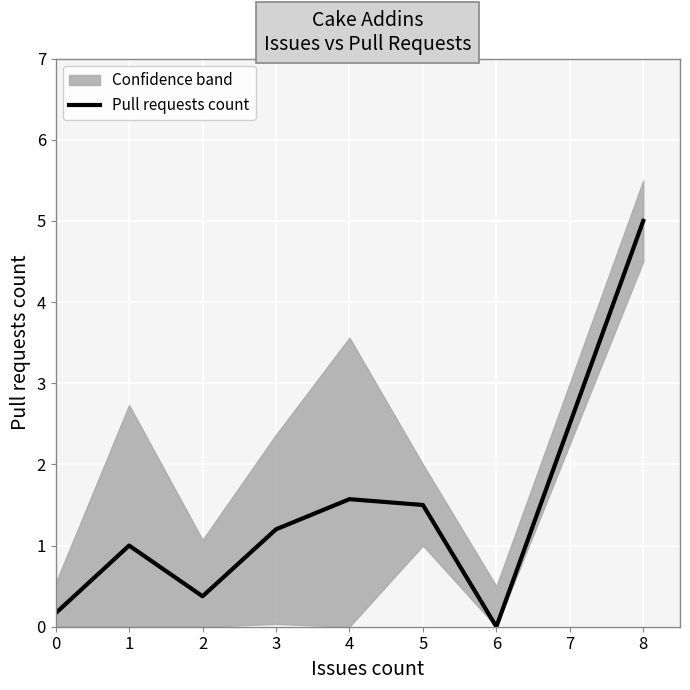

The value at 2 is 0.6. True or false?

False